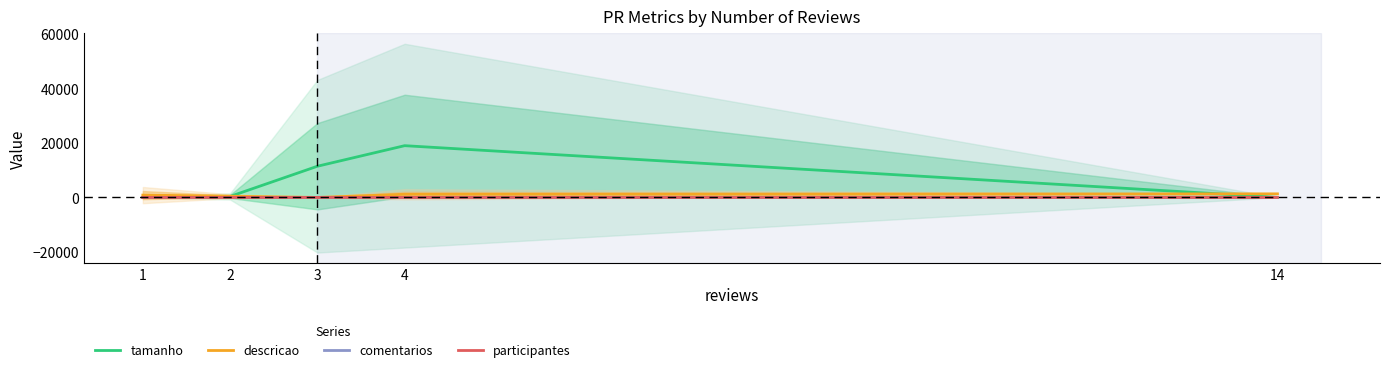

How many data points in participantes are above 3?

2